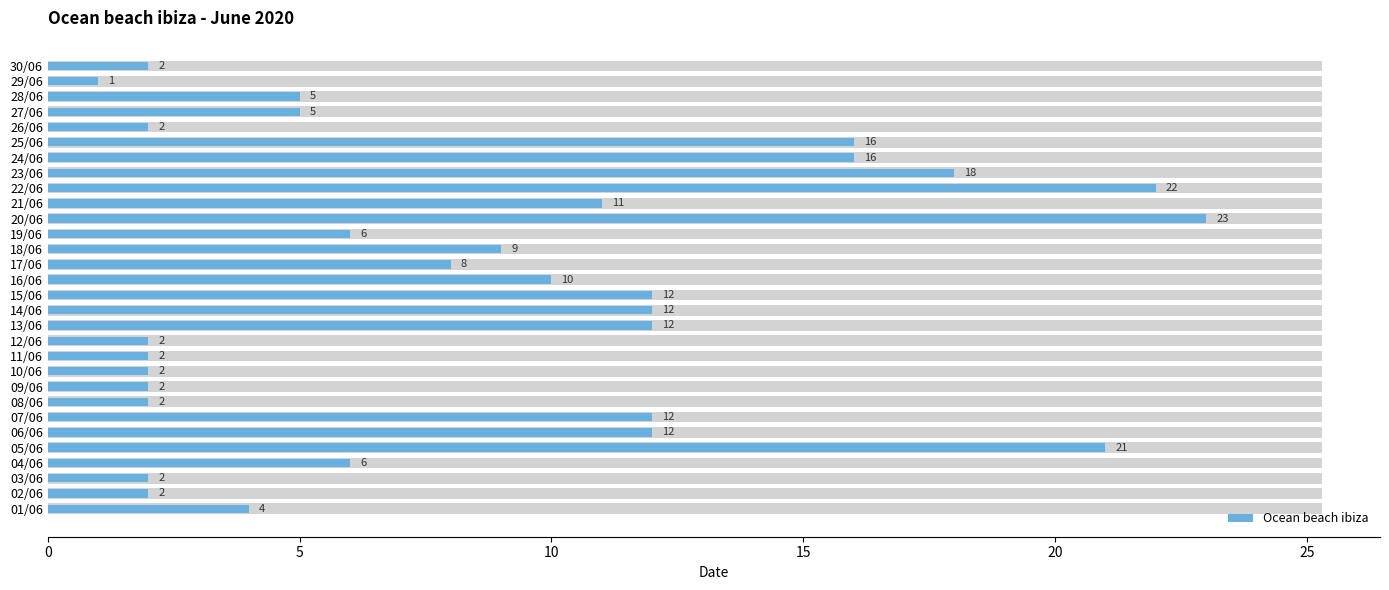

True or false: the data shows 5 at 22/06.

False